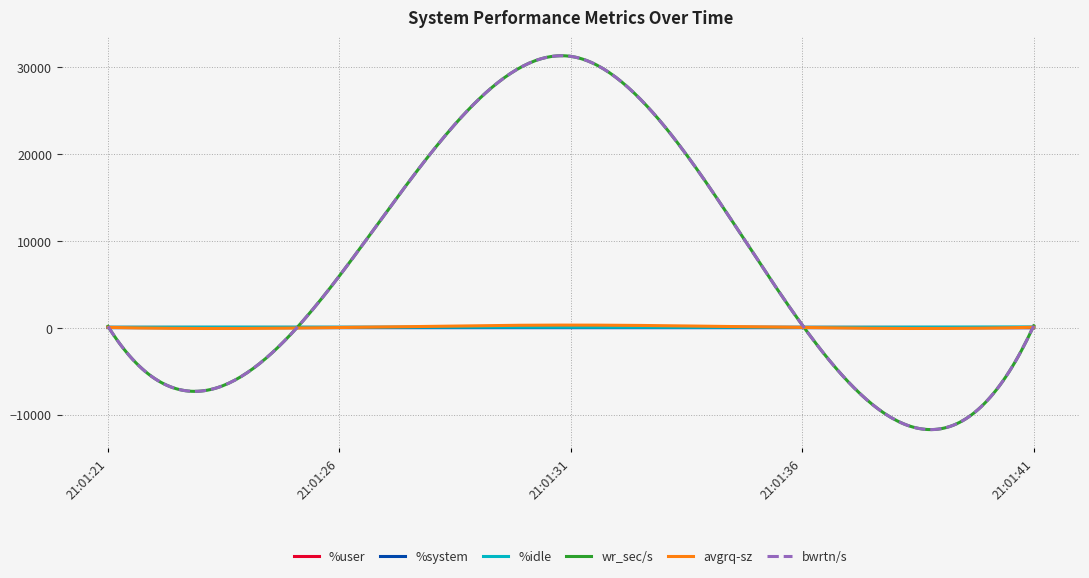

Is this an area chart (filled region under the line)?

No